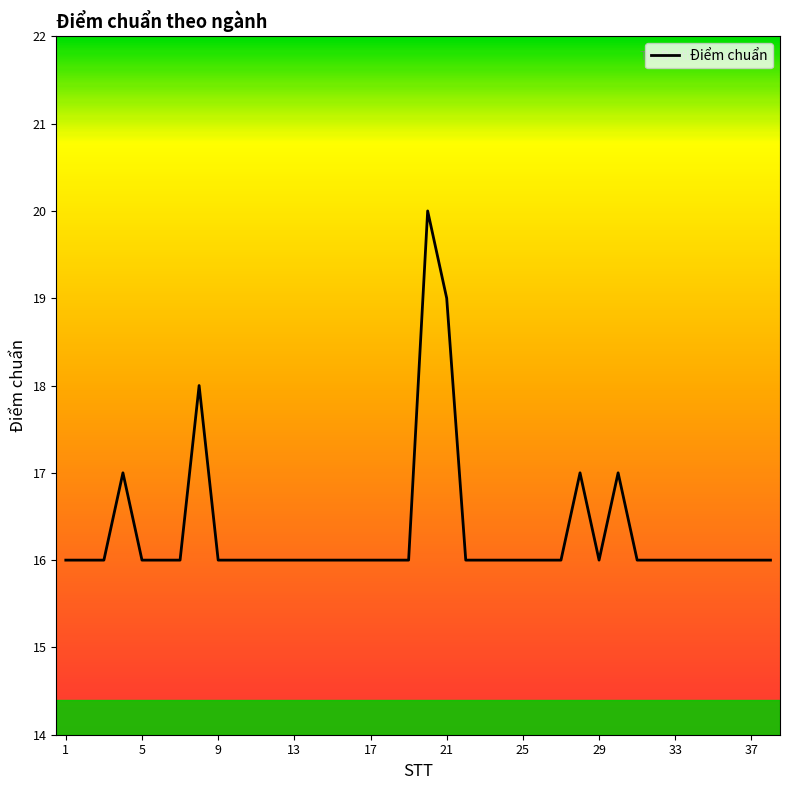

What is the difference between the maximum and minimum values?

4